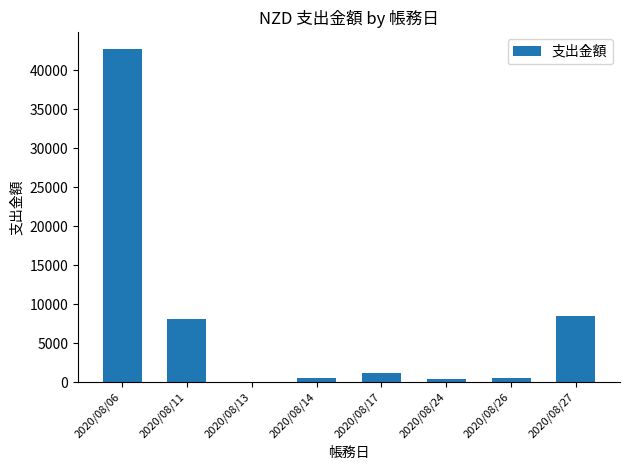

Which label corresponds to the largest value in the chart?

2020/08/06